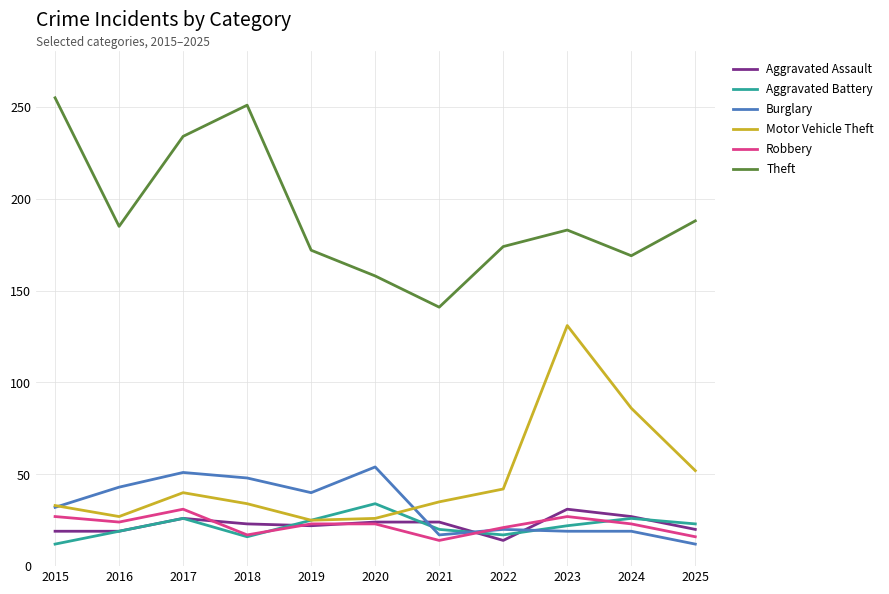

True or false: Burglary has more than 0 interior local peaks.

True